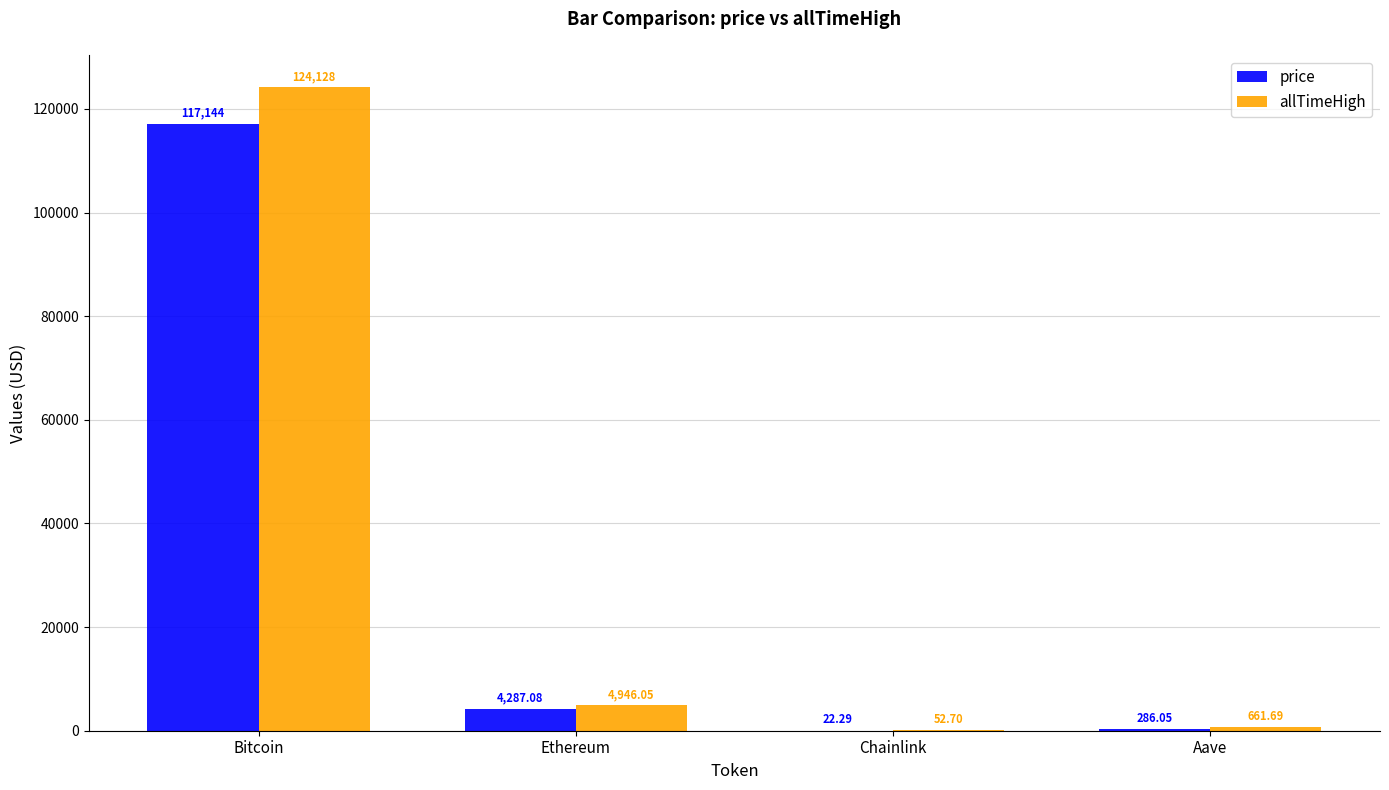

Which series changed the most between Chainlink and Aave?

allTimeHigh